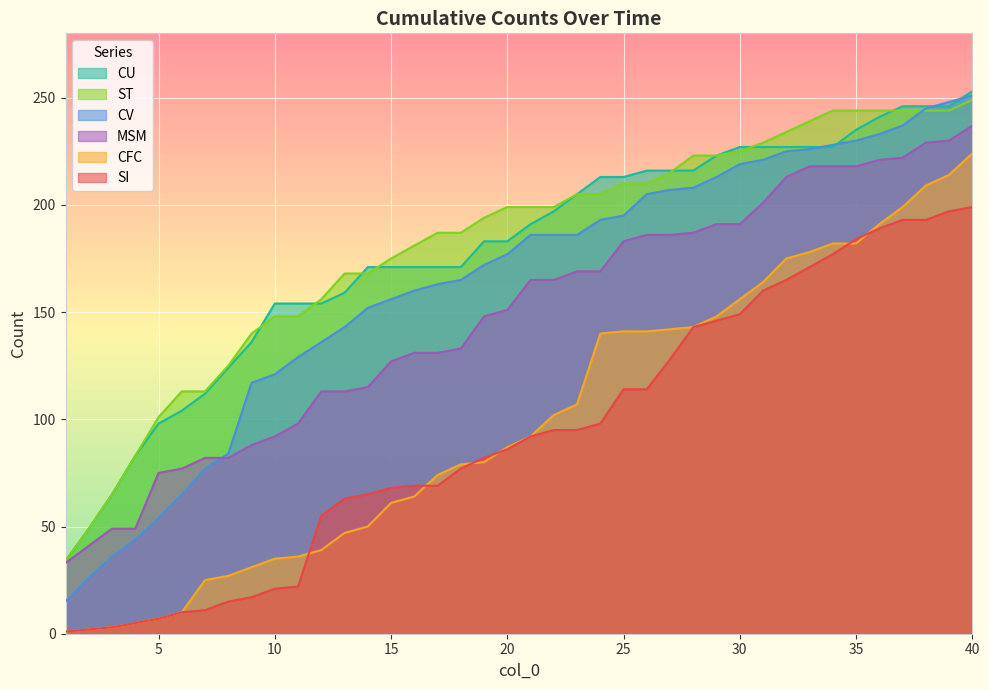

Reading right to left, extract all data points from this chart.

SI: 199	197	193	193	189	184	177	171	165	160	149	146	143	128	114	114	98	95	95	92	86	82	77	69	69	68	65	63	55	22	21	17	15	11	10	7	5	3	2	1
CFC: 224	214	209	199	191	182	182	178	175	164	156	148	143	142	141	141	140	107	102	92	87	80	79	74	64	61	50	47	39	36	35	31	27	25	10	7	5	3	2	1
ST: 249	244	244	244	244	244	244	239	234	229	225	223	223	215	210	210	205	205	199	199	199	194	187	187	181	175	168	168	156	148	148	140	125	113	113	101	83	65	49	34
CV: 251	248	245	237	233	230	228	226	225	221	219	213	208	207	205	195	193	186	186	186	177	172	165	163	160	156	152	143	136	129	121	117	84	77	65	54	44	36	26	15
MSM: 237	230	229	222	221	218	218	218	213	201	191	191	187	186	186	183	169	169	165	165	151	148	133	131	131	127	115	113	113	98	92	88	82	82	77	75	49	49	41	33
CU: 253	246	246	246	241	235	227	227	227	227	227	223	216	216	216	213	213	205	197	191	183	183	171	171	171	171	171	159	154	154	154	136	124	112	104	98	83	65	49	34